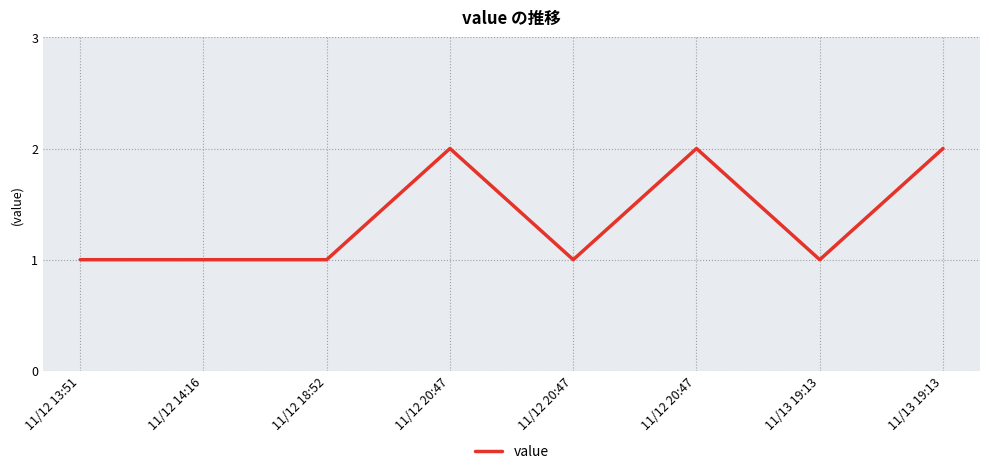

Between 11/12 14:16 and 11/12 20:47, which is larger?

11/12 20:47